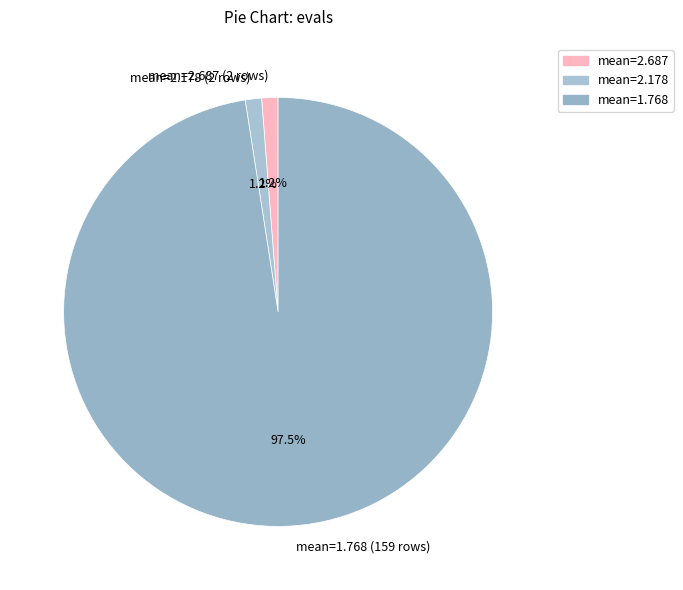

Does any single category account for the majority?

Yes